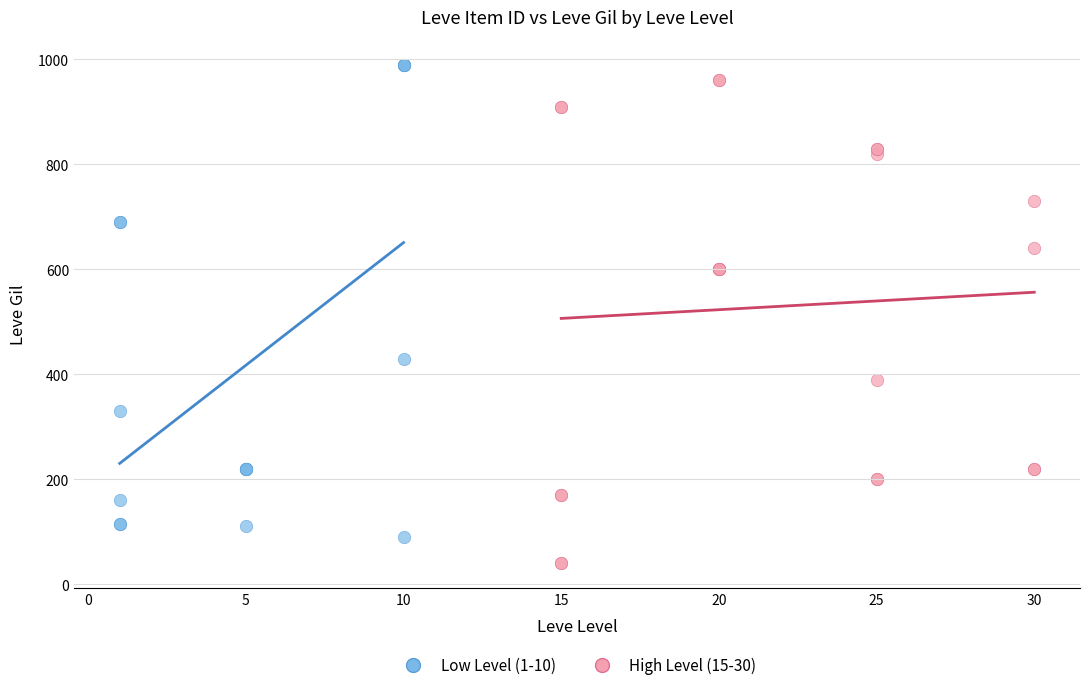

Which series contains the lowest Y value?

High Level (15-30)